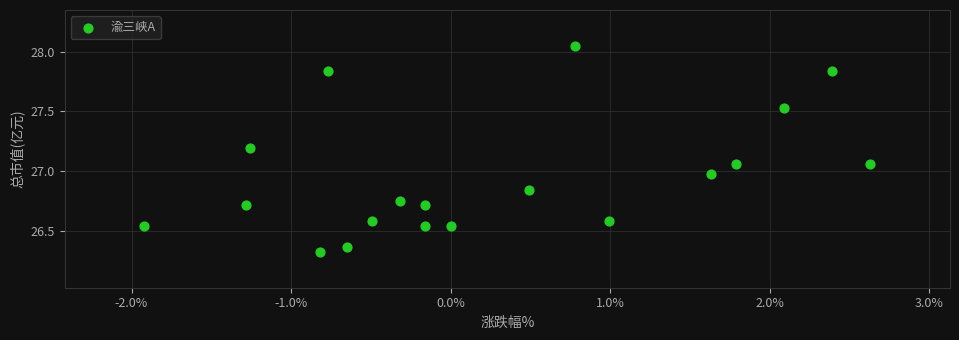

What is the range of X values (max minus min)?

4.5